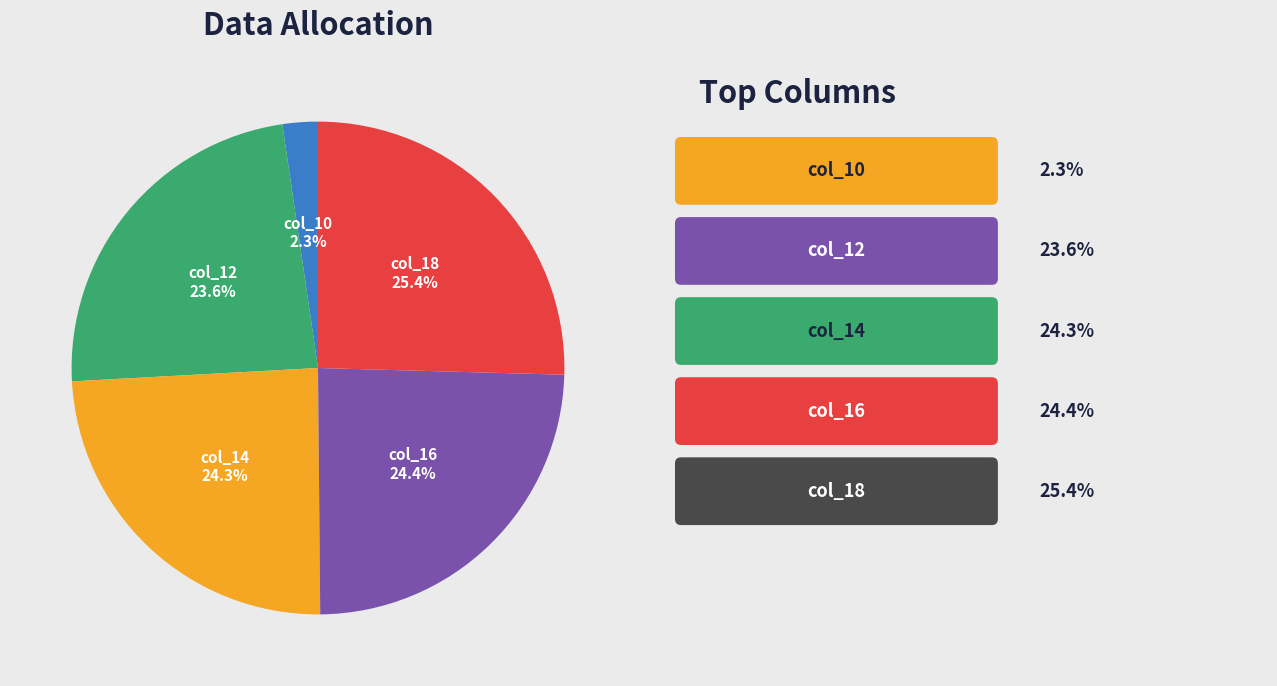

Which category has the biggest portion of the pie?

col_18